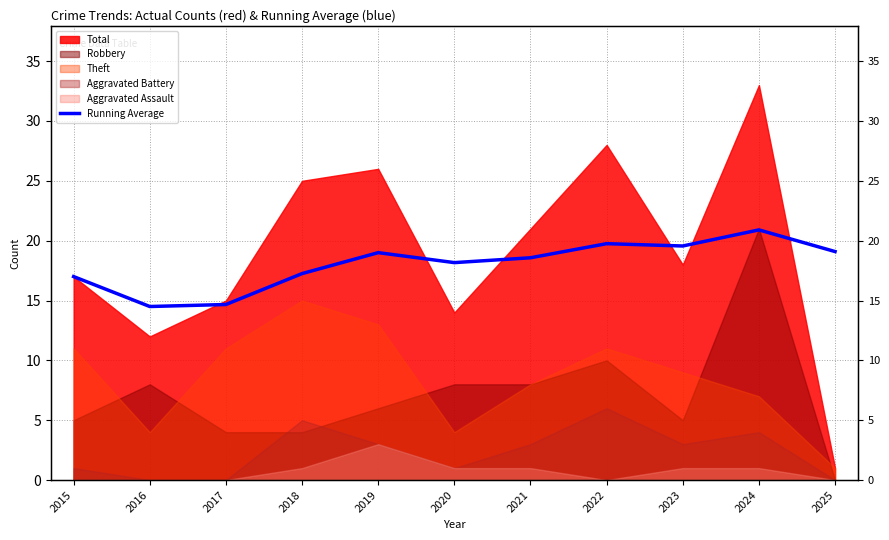

How many points are higher than both their immediate neighbors (excluding endpoints)?

3